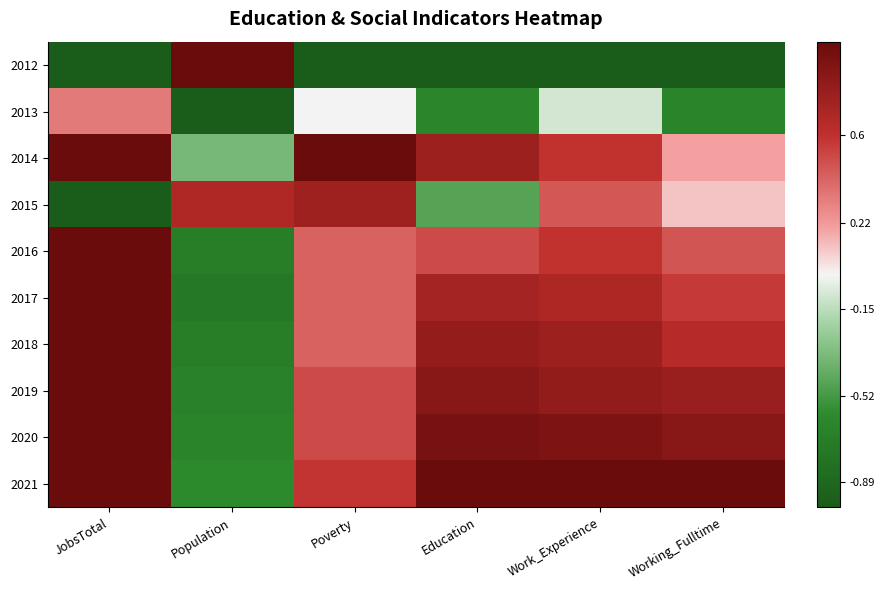

Which has a higher value, JobsTotal or Poverty?

JobsTotal